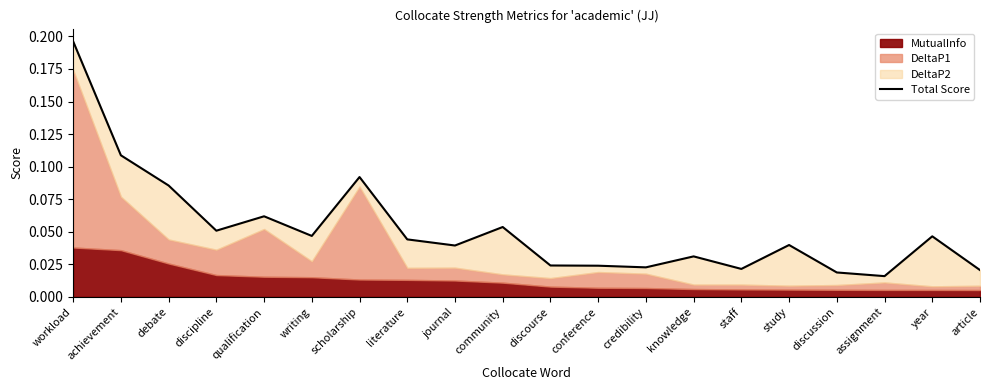

Reading left to right, list all the values displayed in this chart.

0.2	0.1	0.1	0.1	0.1	0.0	0.1	0.0	0.0	0.1	0.0	0.0	0.0	0.0	0.0	0.0	0.0	0.0	0.0	0.0